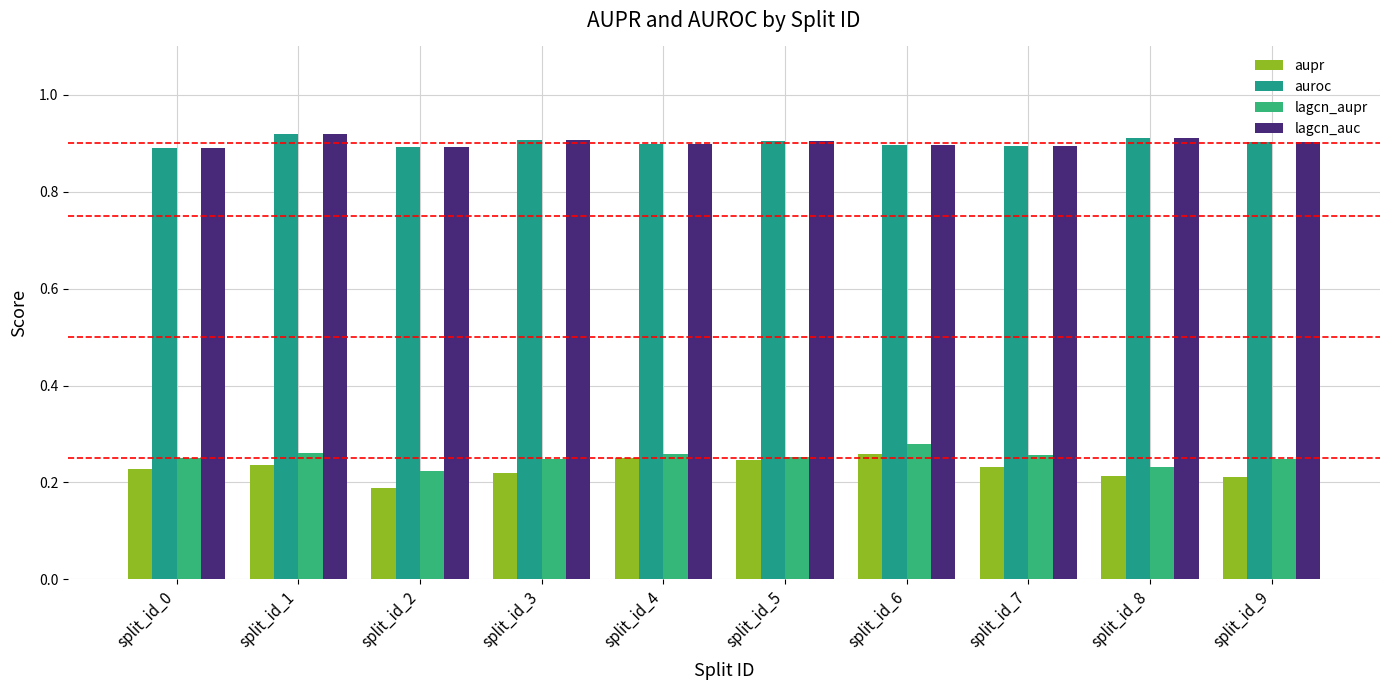

Are the bars horizontal?

No